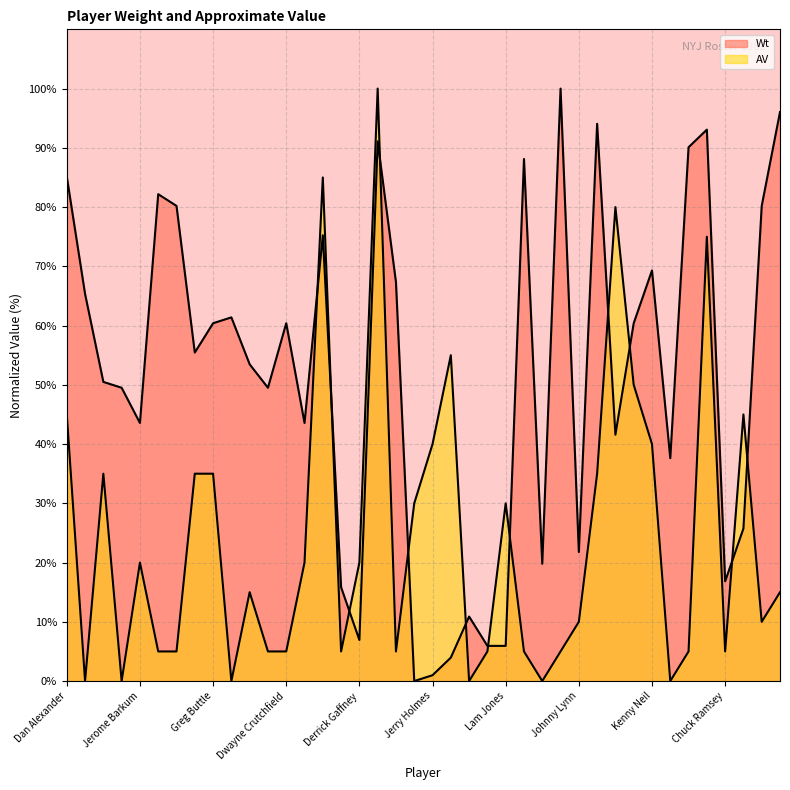

Which label corresponds to the largest value in the chart?

Jim Luscinski